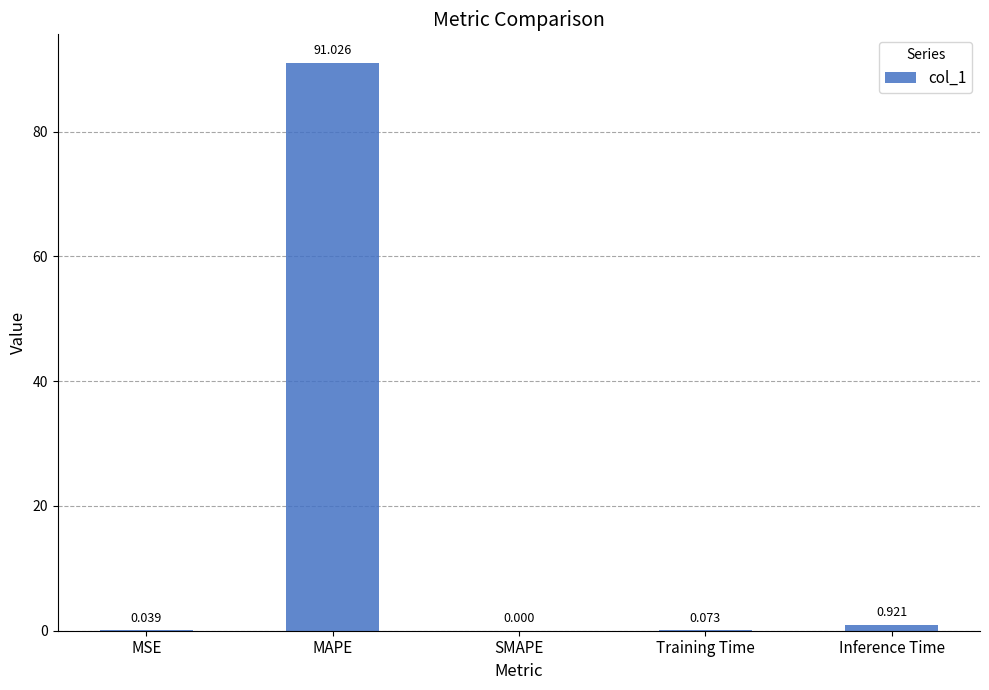

Where is the data nearest to the value 45?

Inference Time